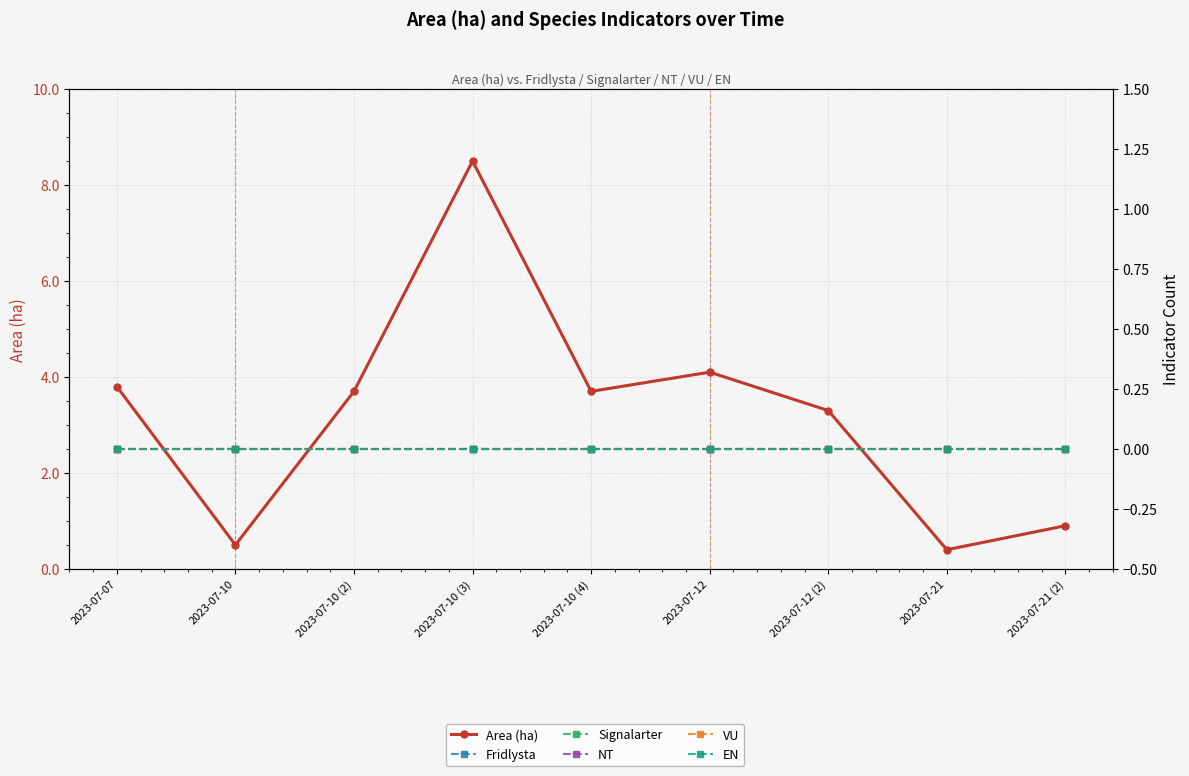

The value of Fridlysta at 2023-07-21 (2) is 0.0. True or false?

True